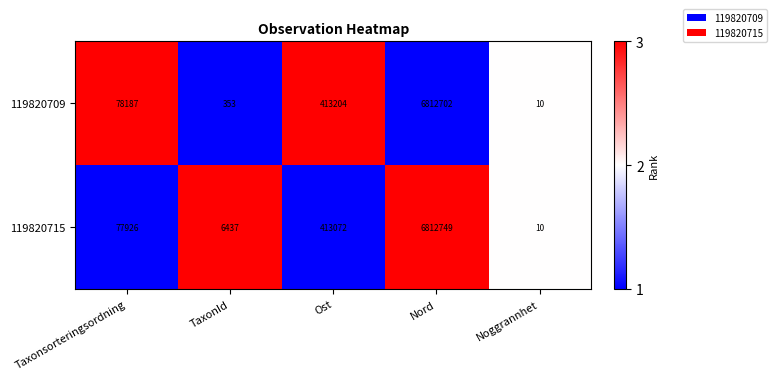

Reading left to right, transcribe all the data shown in this chart.

119820709: 78187	353	413204	6812702	10
119820715: 77926	6437	413072	6812749	10